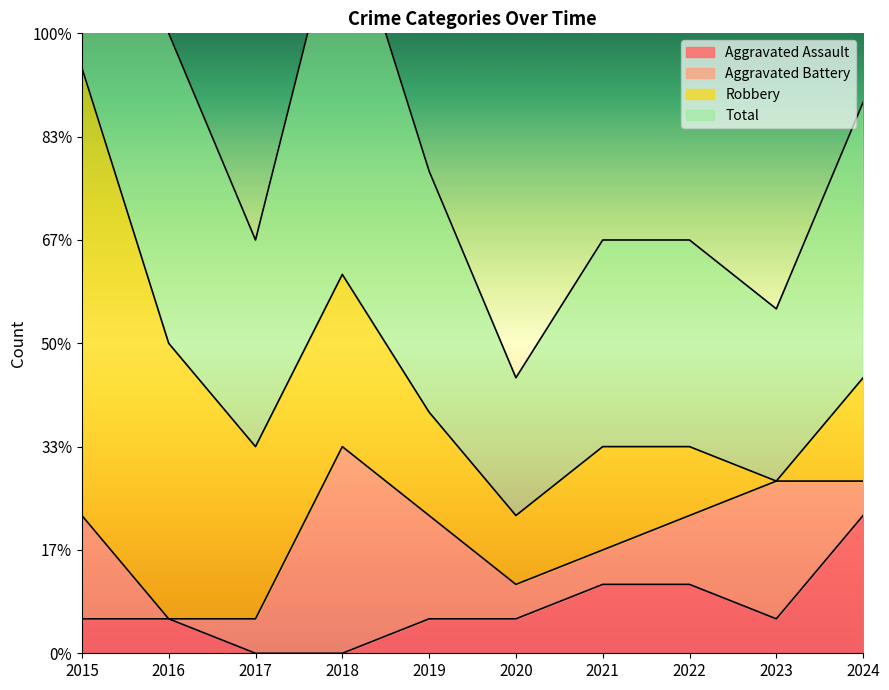

Where is the first local maximum for Total?

2018